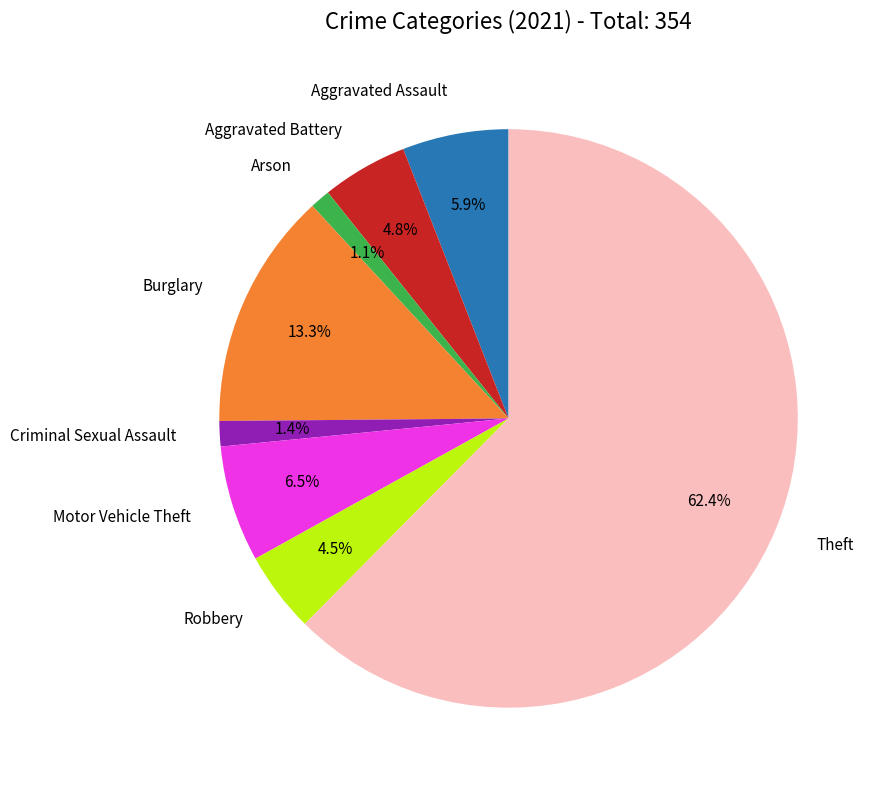

Does any single category account for the majority?

Yes